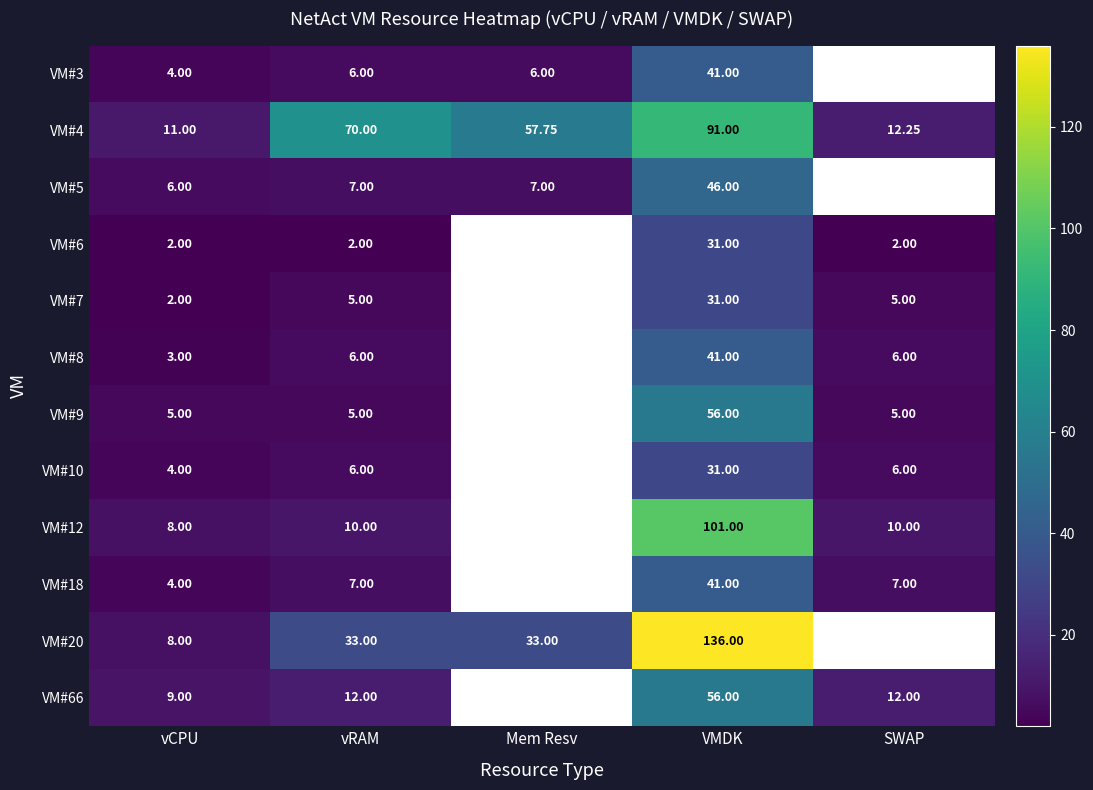

What is the minimum value for VM#6?

2.0